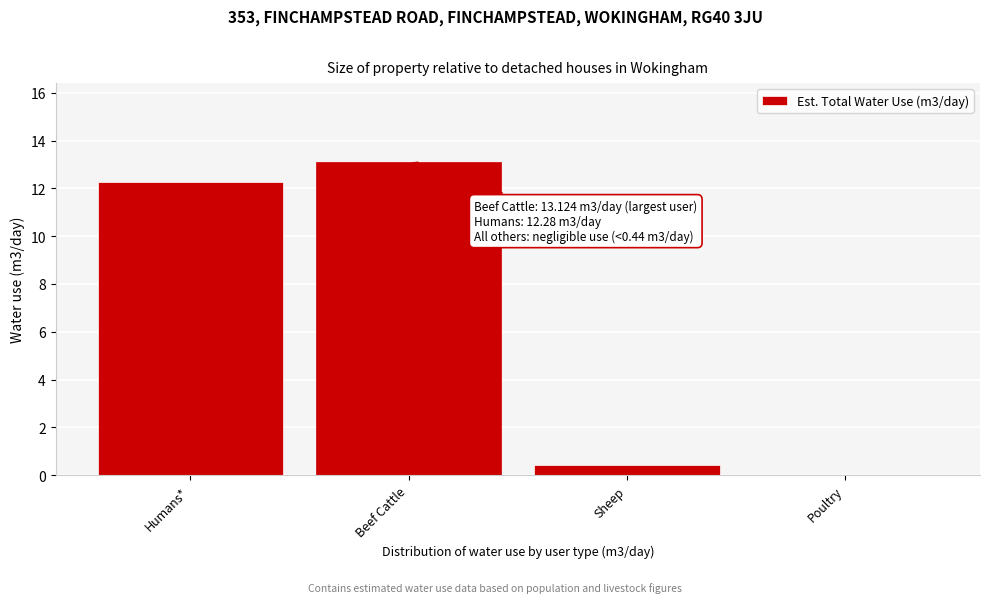

True or false: the data shows 12.3 at Humans*.

True